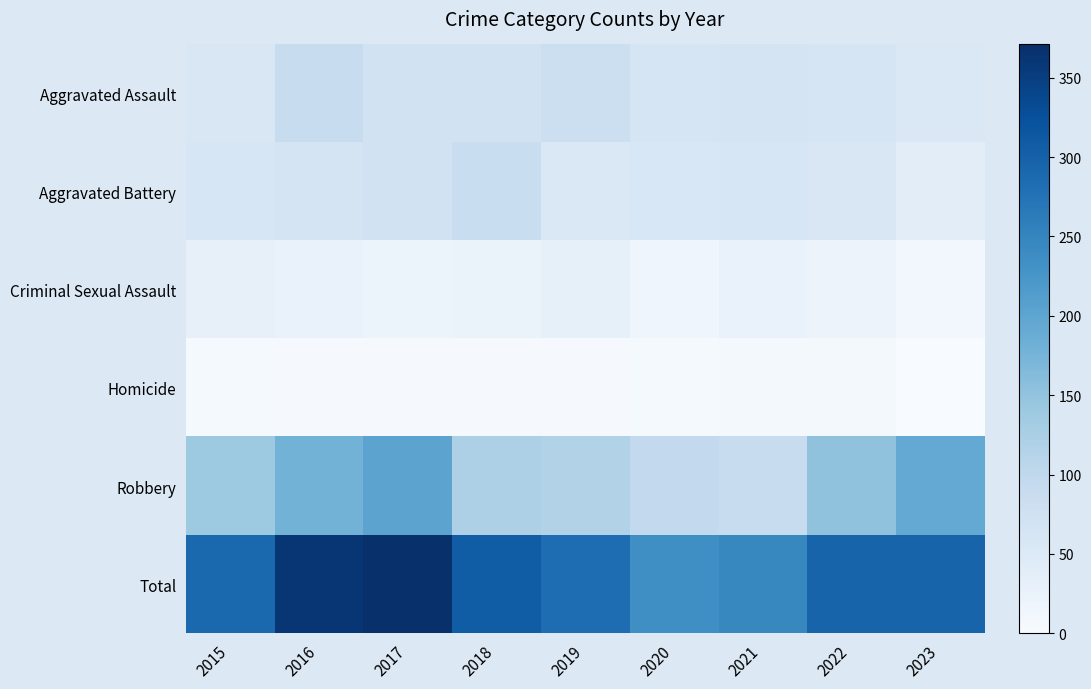

Which series changed the most between 2019 and 2023?

Robbery